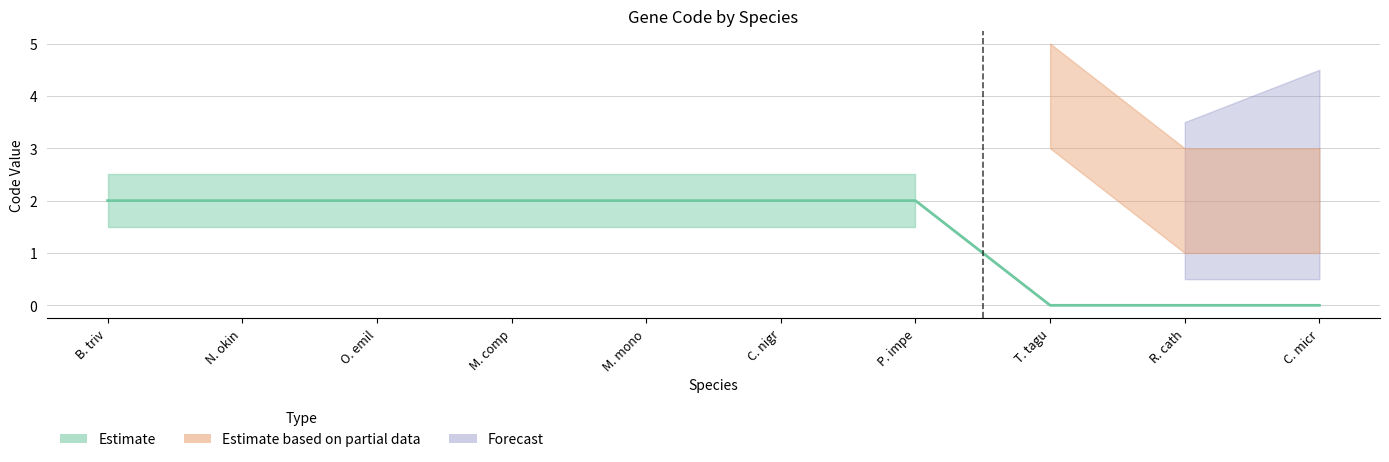

True or false: Forecast and Estimate intersect in this chart.

False